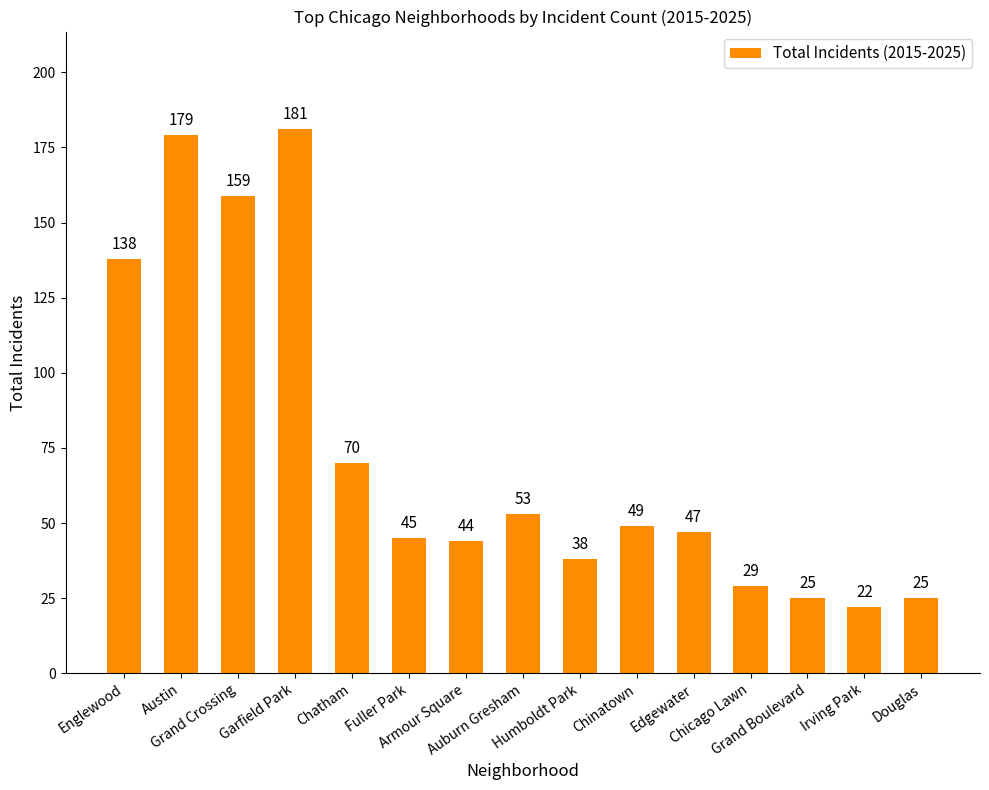

The value at Douglas is 25. True or false?

True